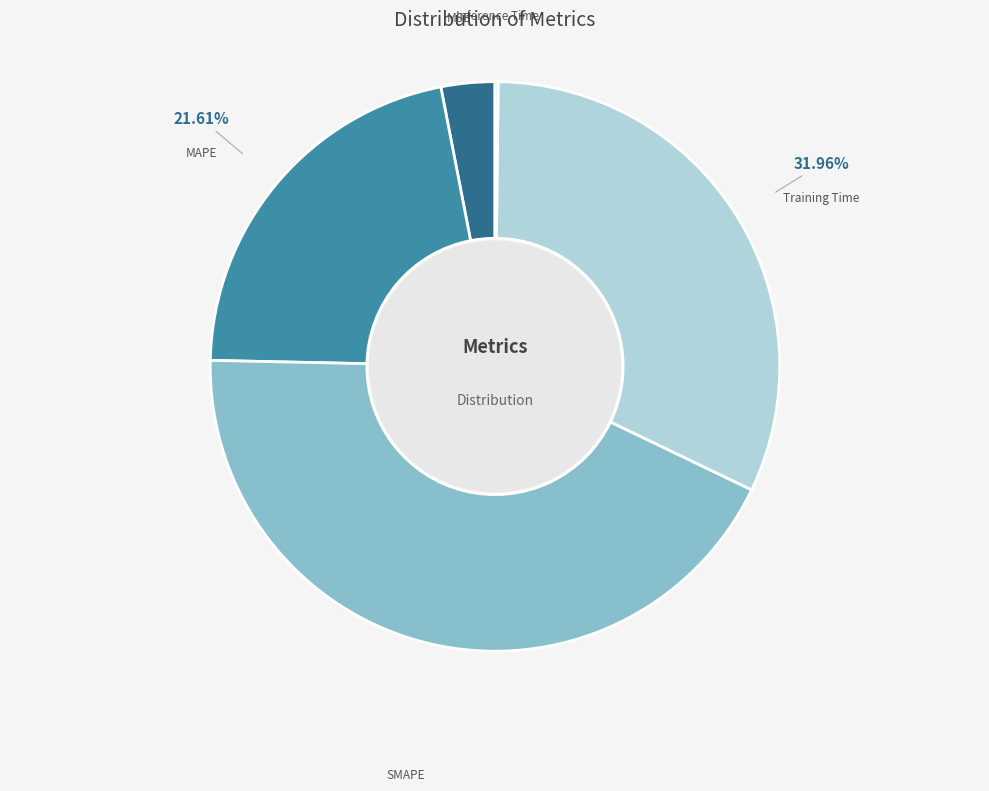

To the nearest percent, what is the average slice percentage?

20%